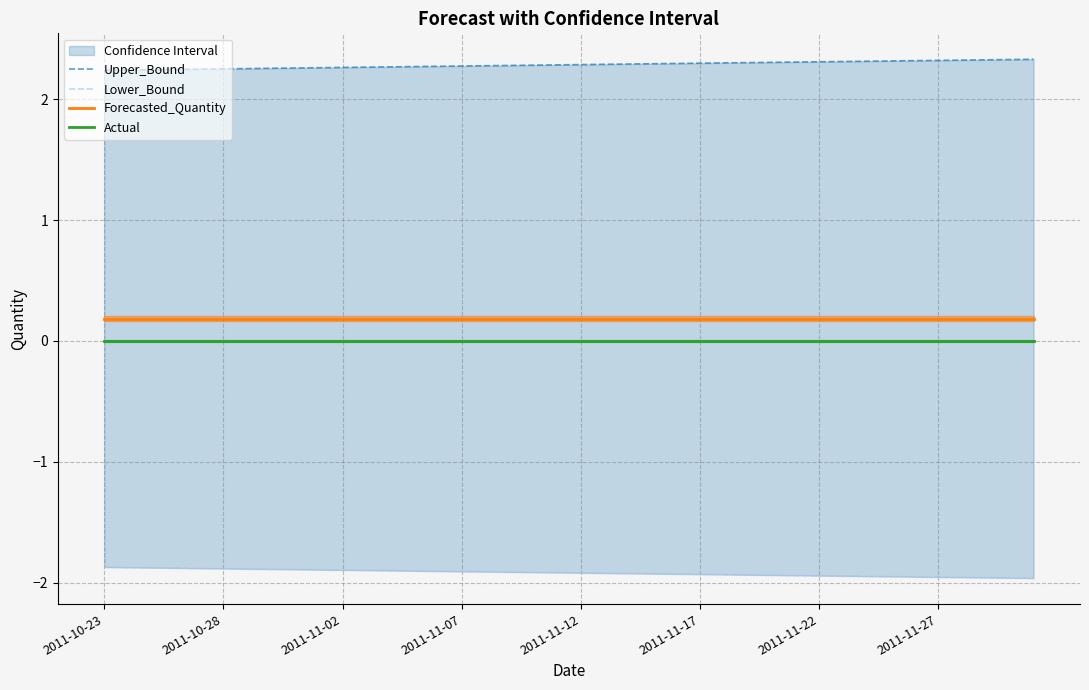

Does the chart display data point markers on the line(s)?

No